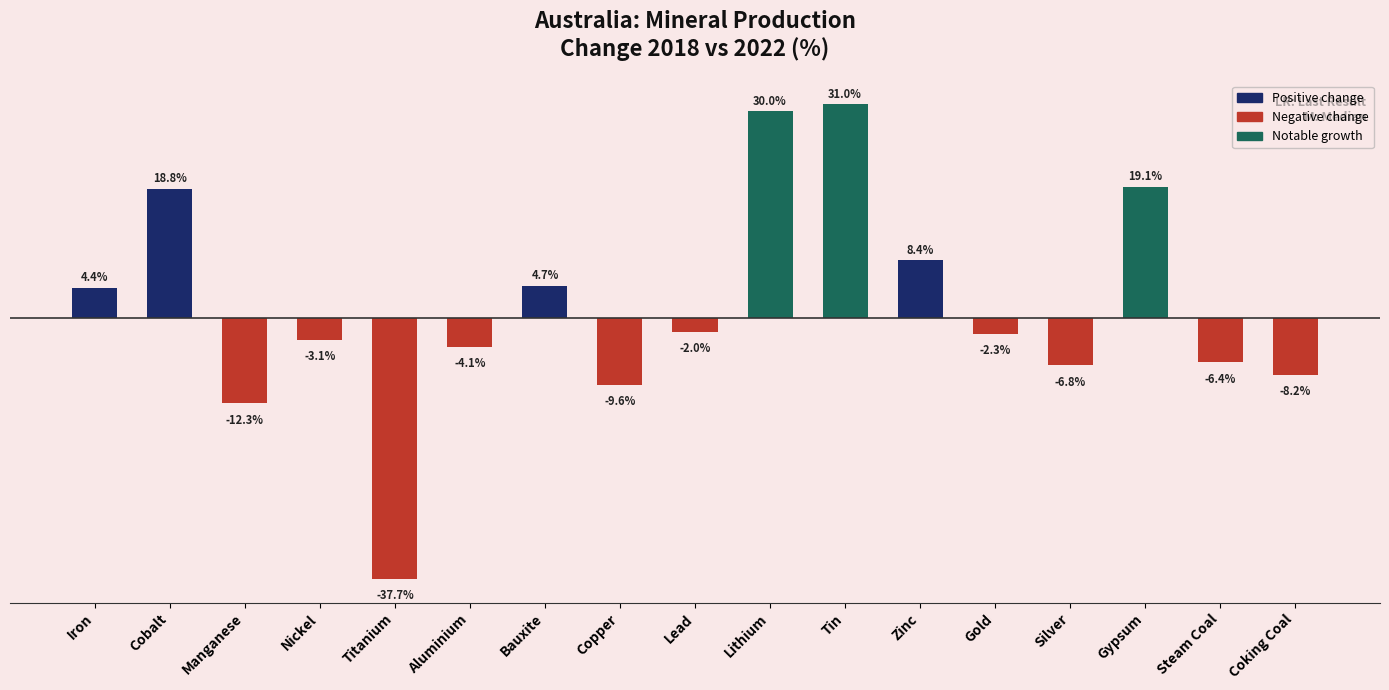

At which label does the data first exceed -2?

Iron